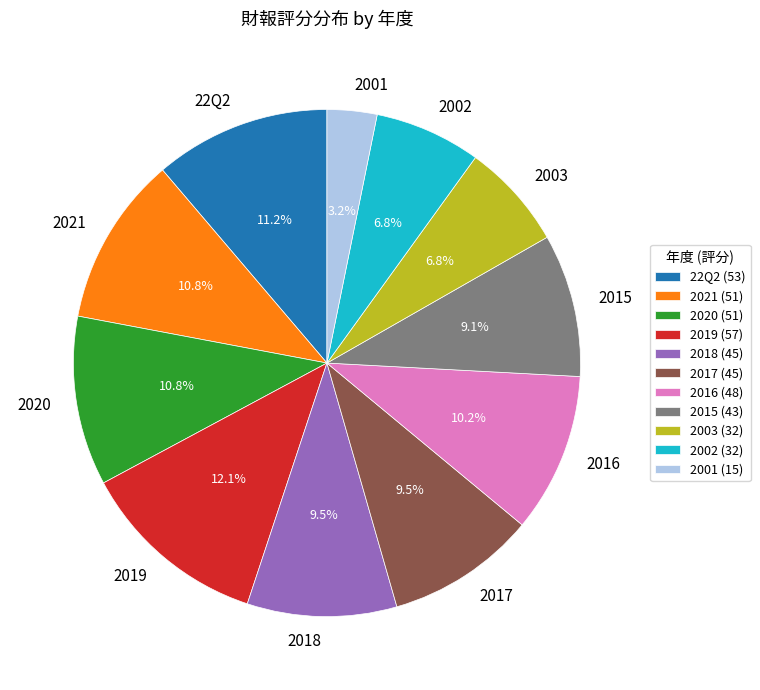

Is there any slice that represents more than half of the pie?

No